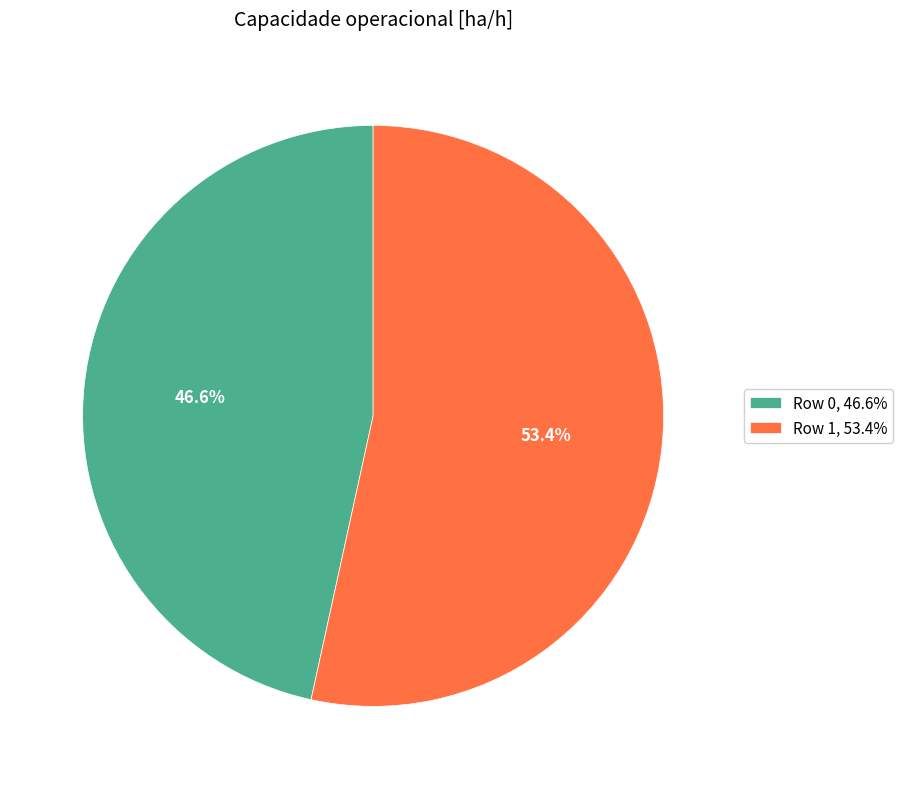

How many segments does this pie chart have?

2